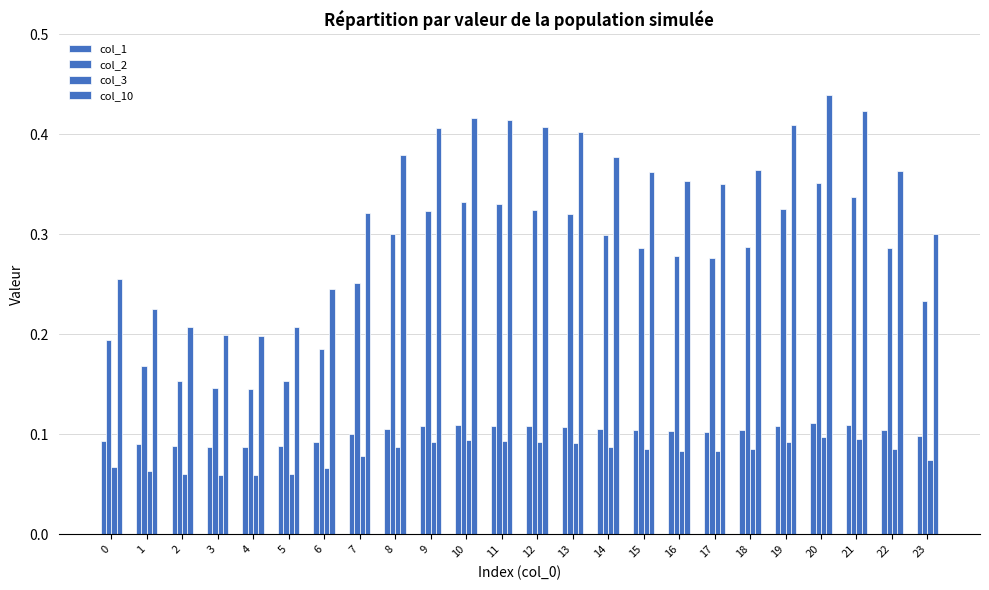

At how many categories does at least one series exceed 0?

24